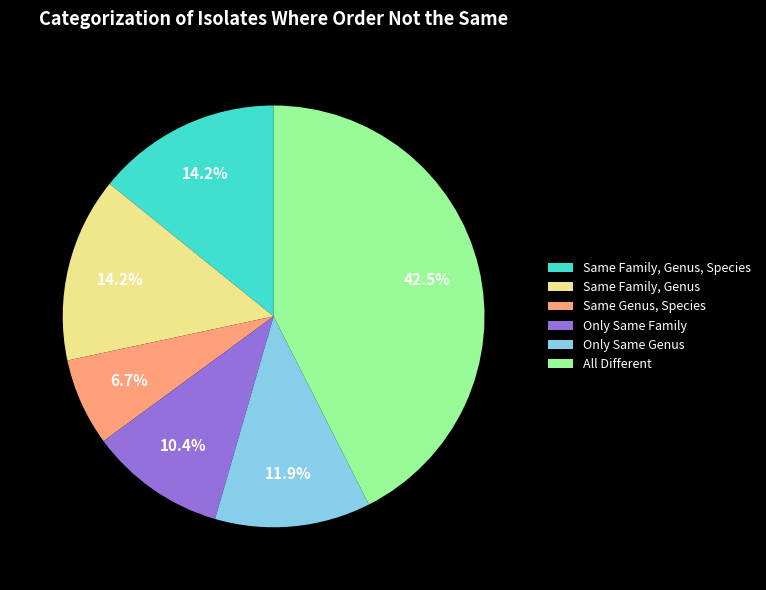

To the nearest percent, what is the difference between the Only Same Family and Same Genus, Species slice percentages?

4%